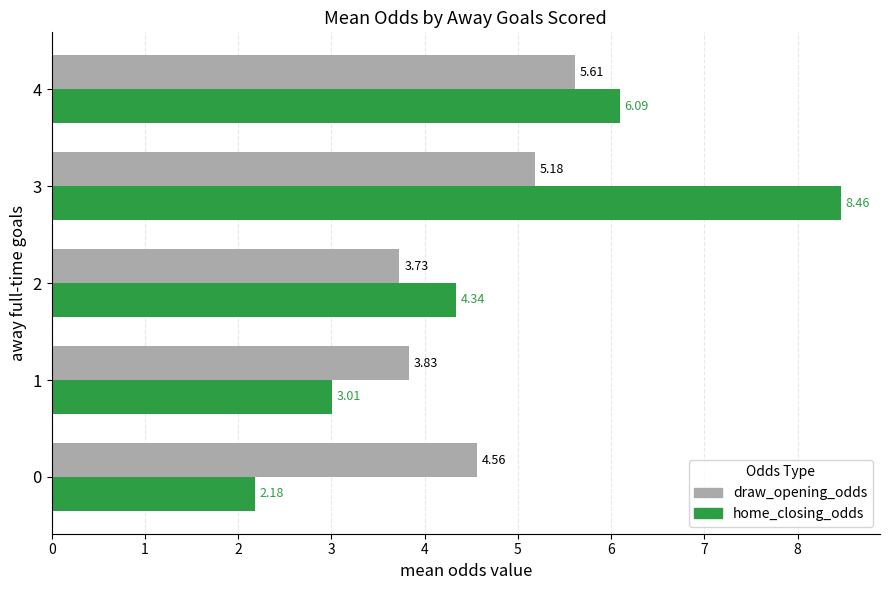

What is the sum of all draw_opening_odds values?

22.9